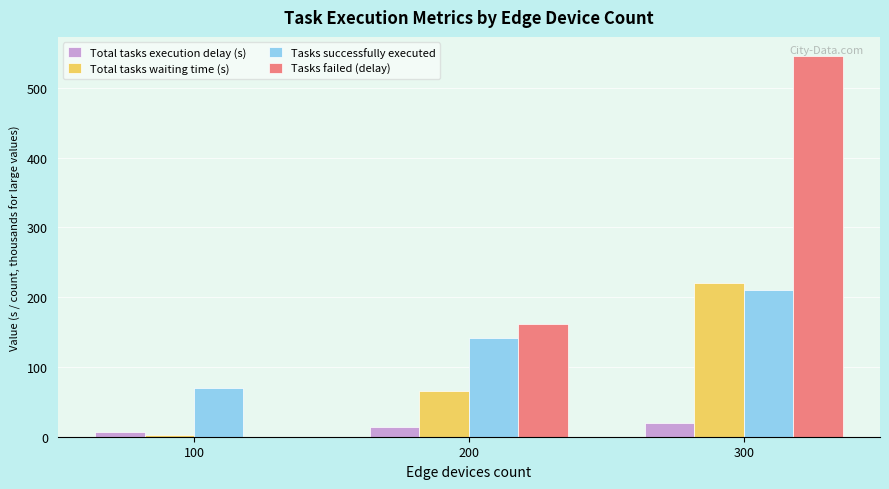

How many distinct data groups are displayed?

4